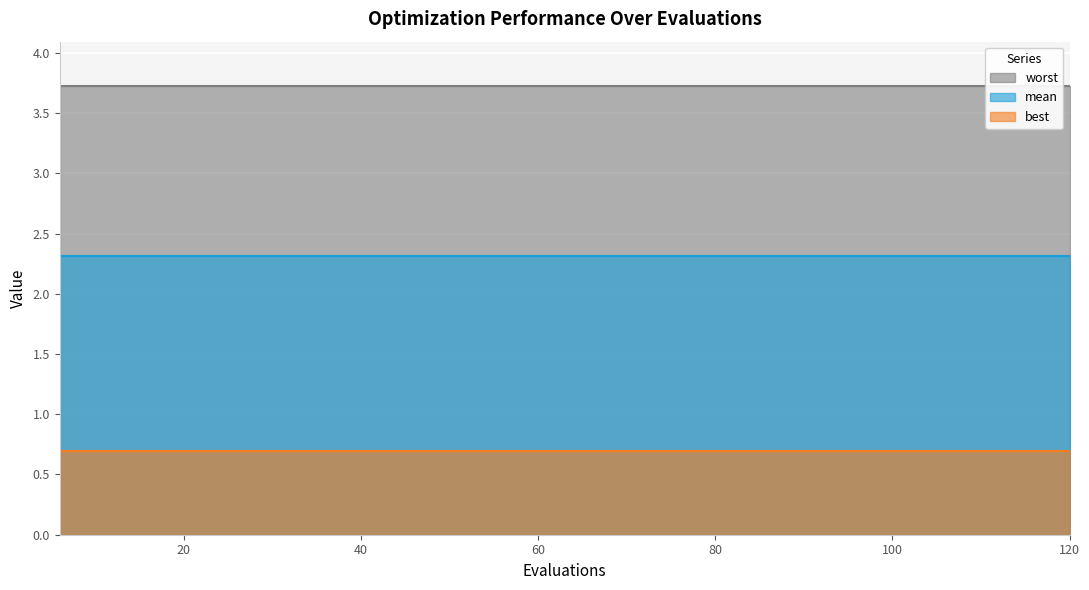

What is the value of the best point at the 3rd from the left?

0.7